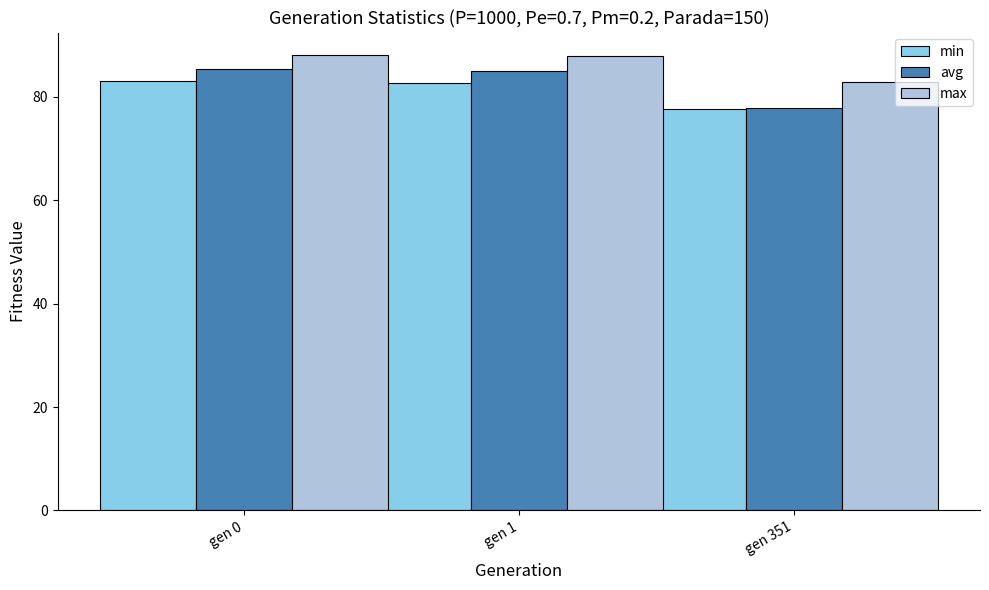

Which series changed the most between gen 1 and gen 351?

avg